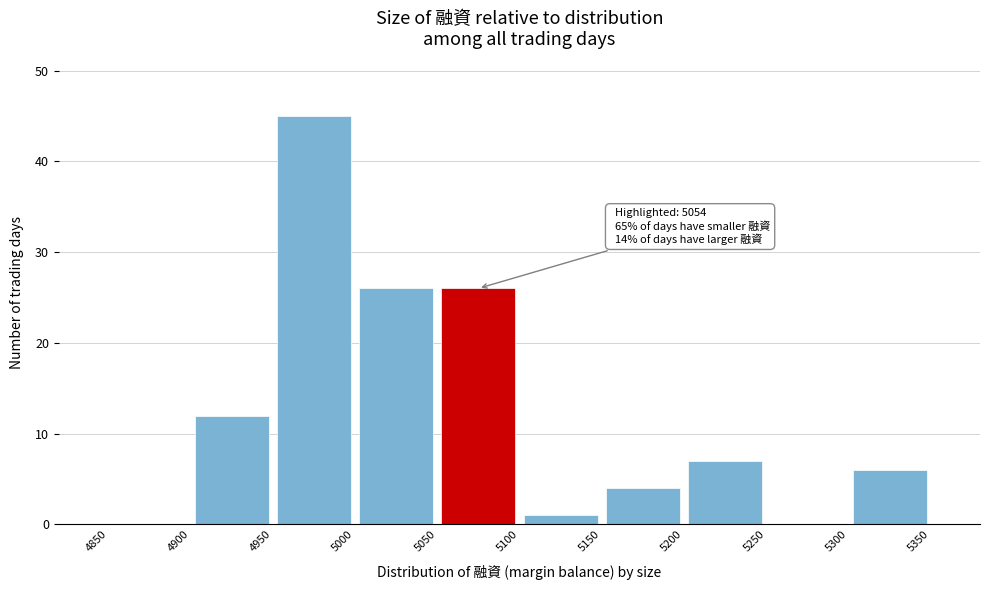

Over which range of the x-axis is the bar tallest?

4950 to 5000